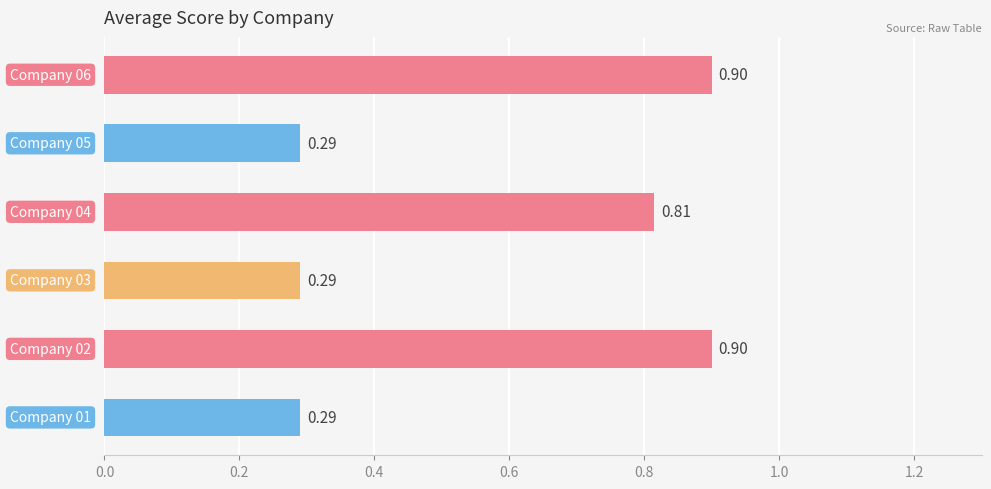

What is the sum of all values?

3.5